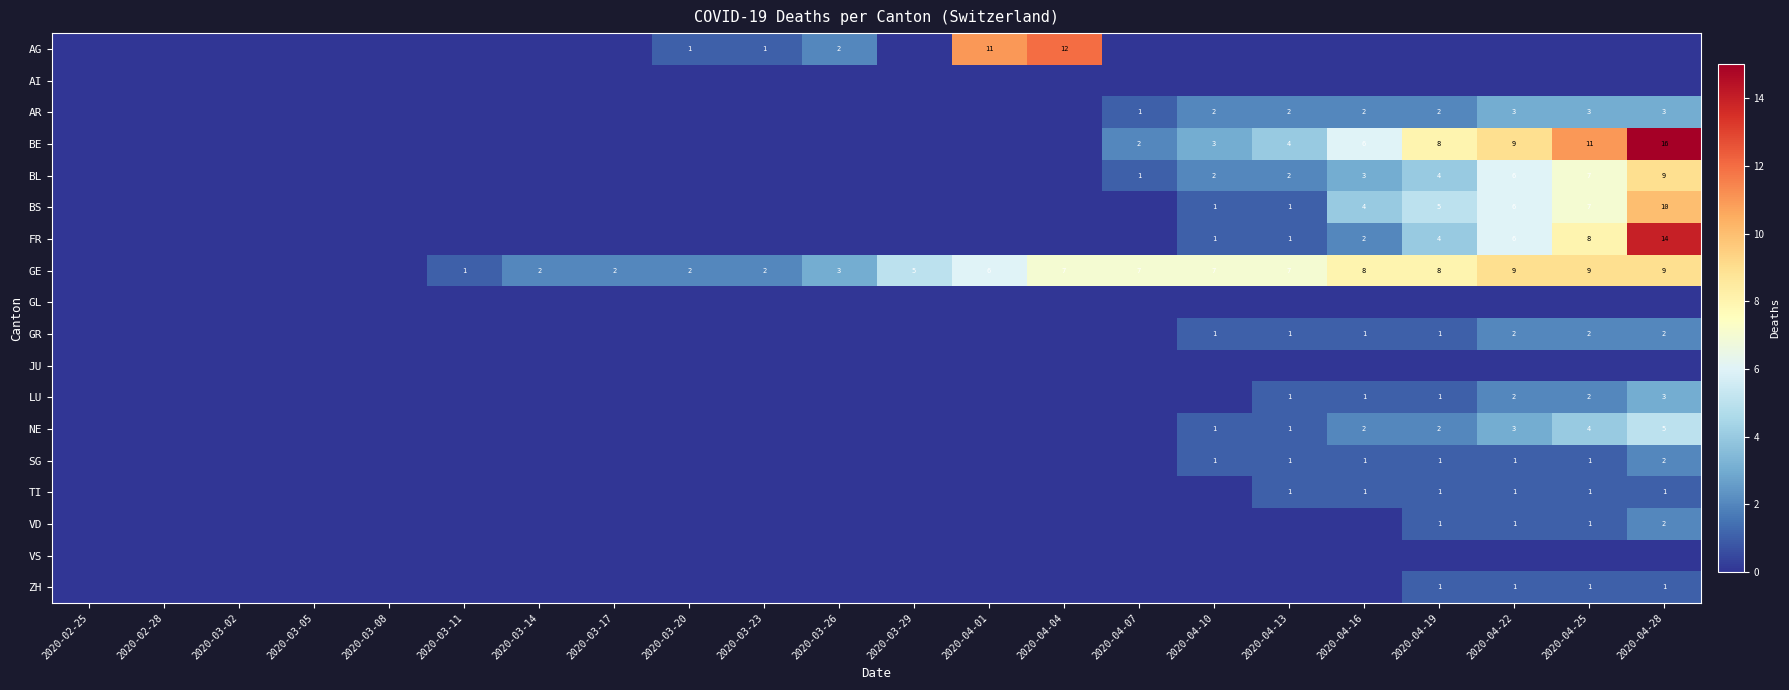

At which category does the chart reach its minimum across all series?

2020-02-25